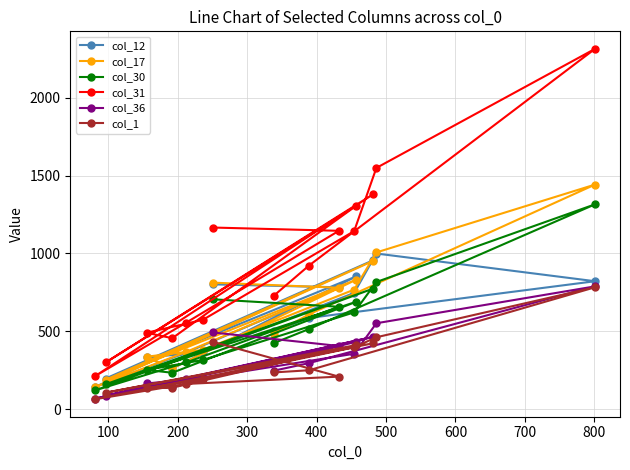

What is the value of the col_17 point at the 1st from the left?

141